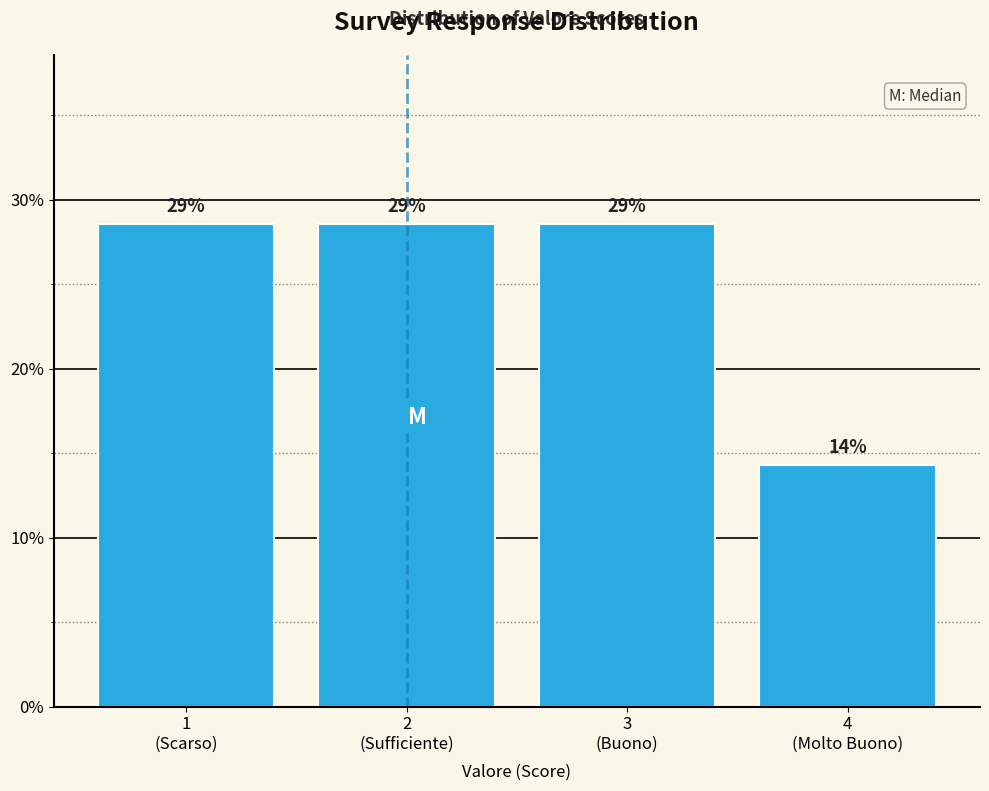

Does the chart contain any negative values?

No